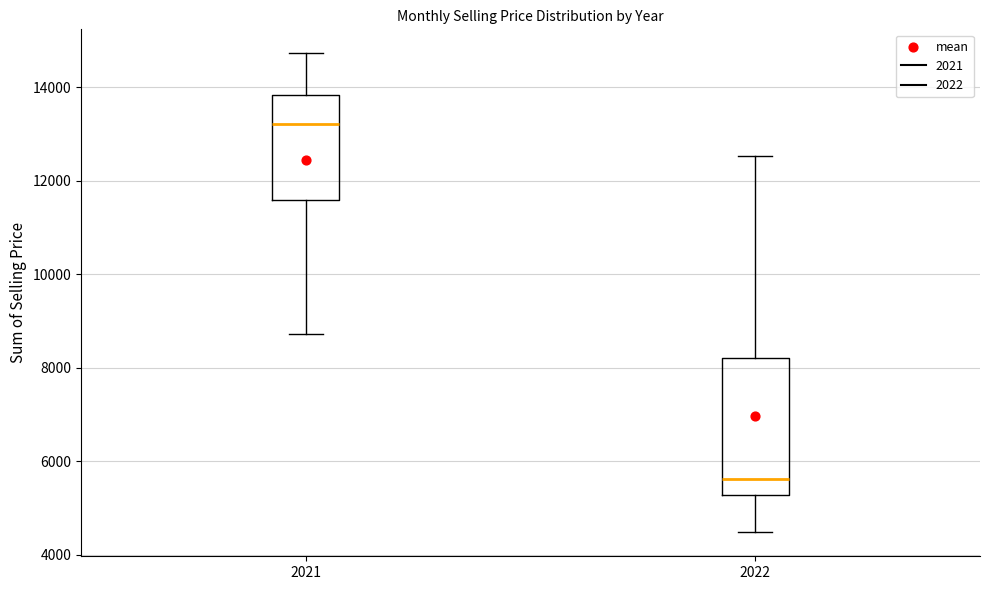

Which box's median line is the lowest?

2022